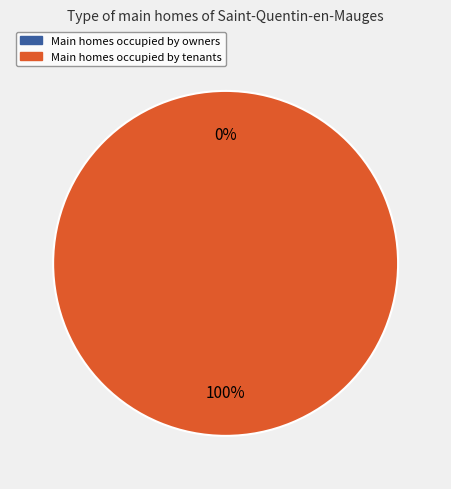

To the nearest percent, what is the average slice percentage?

50%